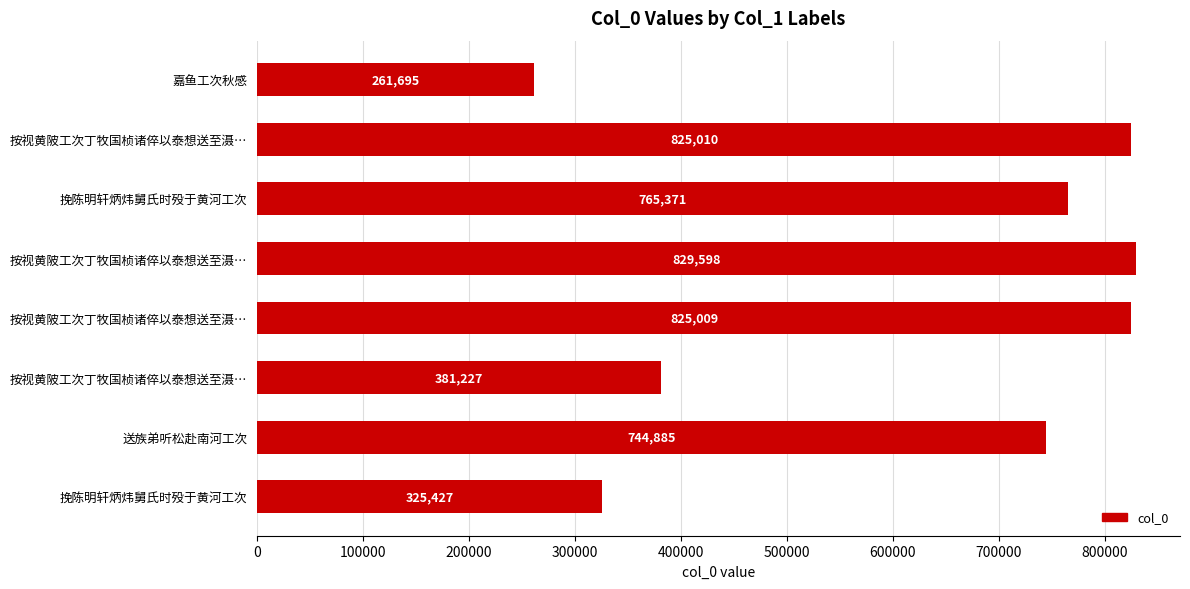

How many series are shown in this chart?

1